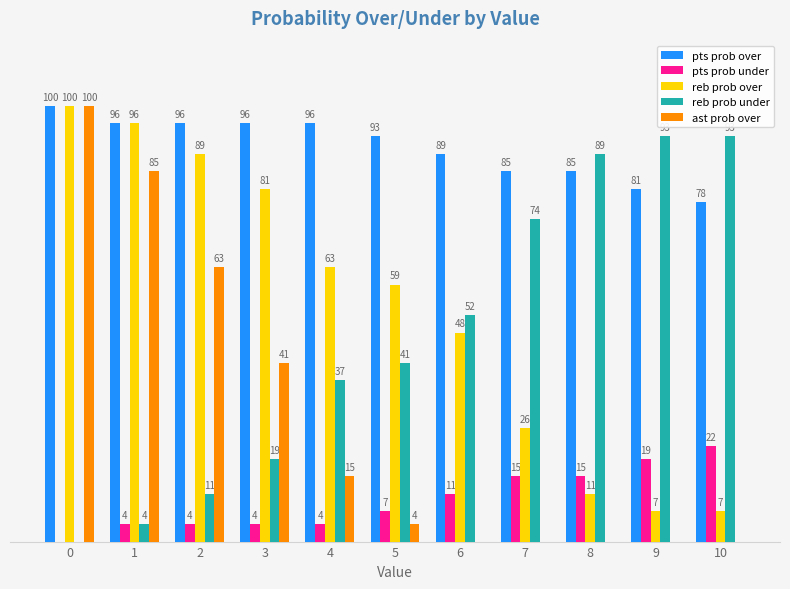

Which series changed the most between 0 and 6?

ast prob over